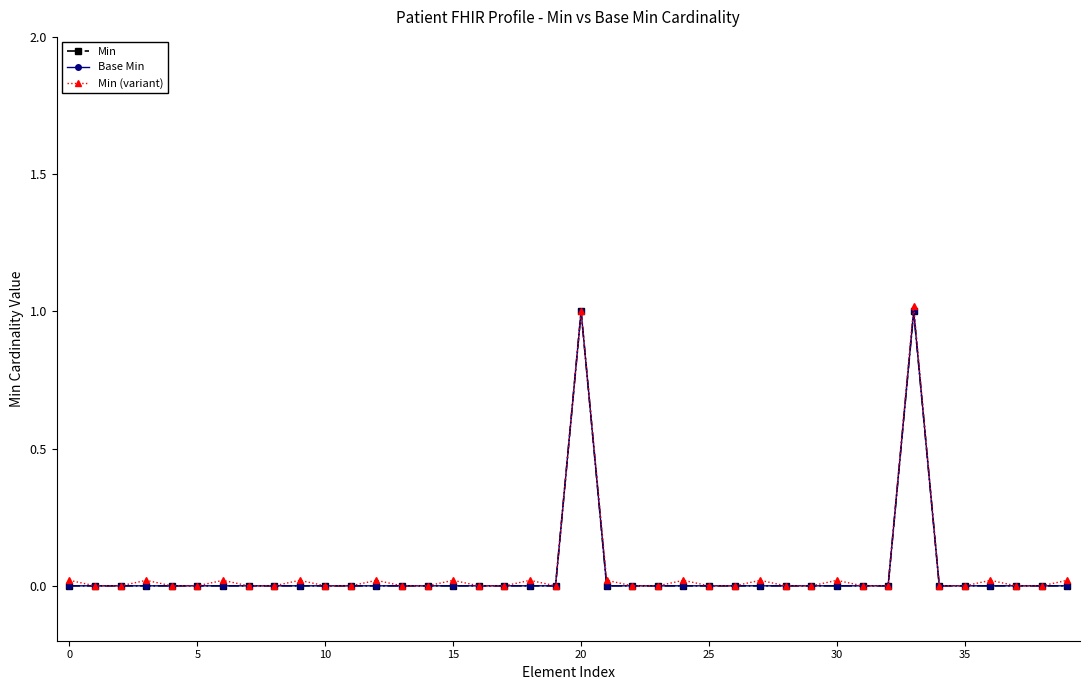

What is the difference between the maximum and minimum values in the Min series?

1.0